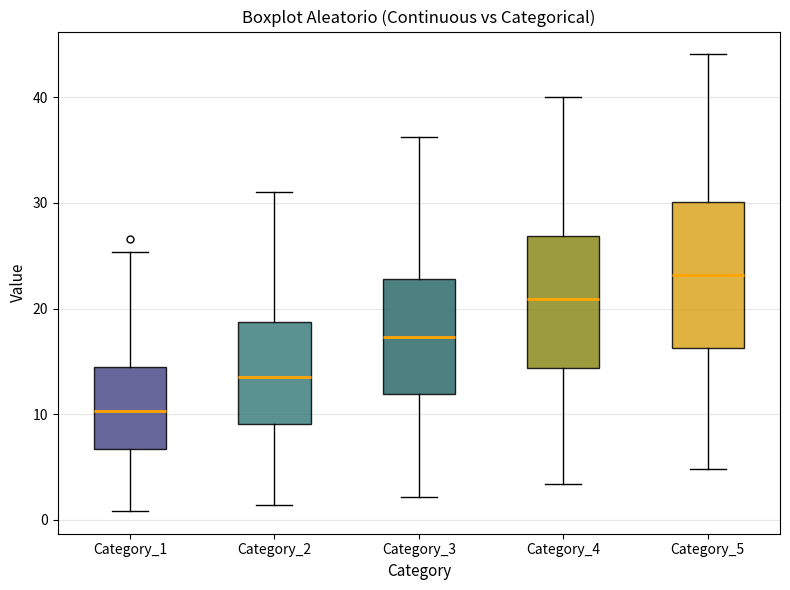

Reading left to right, transcribe this box plot: for each box, give where its median line is, the range the box spans, and where its two whiskers end, as read against the y-axis. The values are not printed on the chart, so give them approximately, as read against the axis.

Category_1: median 10, box 7 to 14, whiskers 1 to 25
Category_2: median 14, box 9 to 19, whiskers 1 to 31
Category_3: median 17, box 12 to 23, whiskers 2 to 36
Category_4: median 21, box 14 to 27, whiskers 3 to 40
Category_5: median 23, box 16 to 30, whiskers 5 to 44